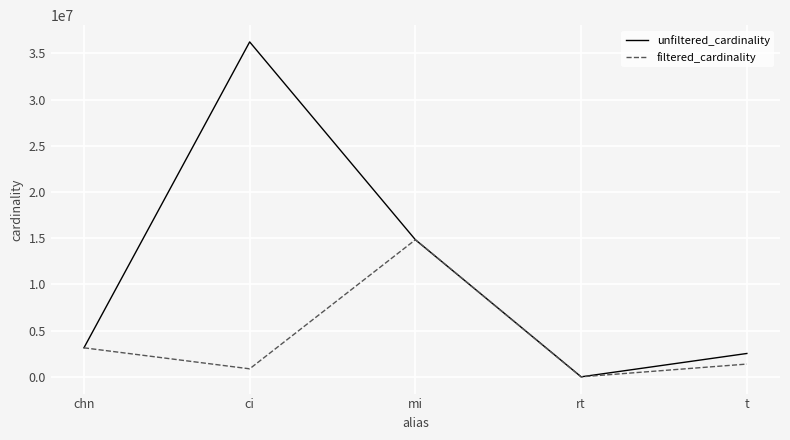

List the series in order of their peak value, lowest first.

filtered_cardinality, unfiltered_cardinality